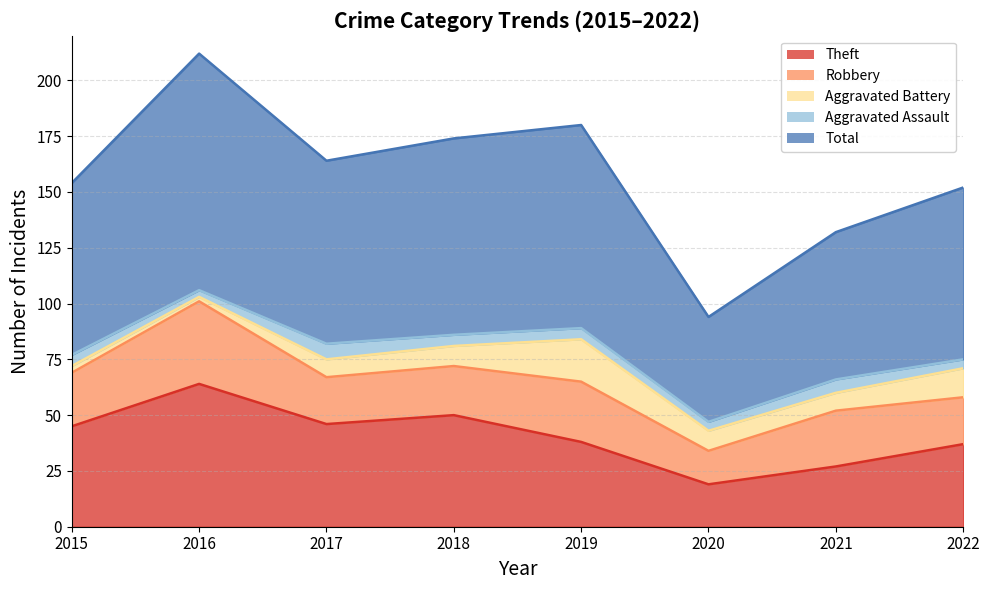

What is the spread (max minus min) of values at 2022?

73